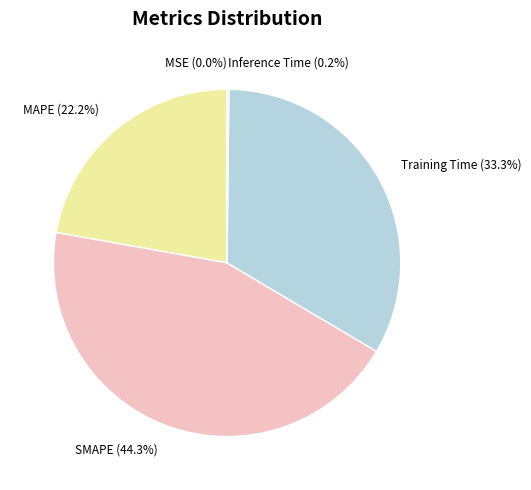

Which has a higher value, SMAPE or Training Time?

SMAPE